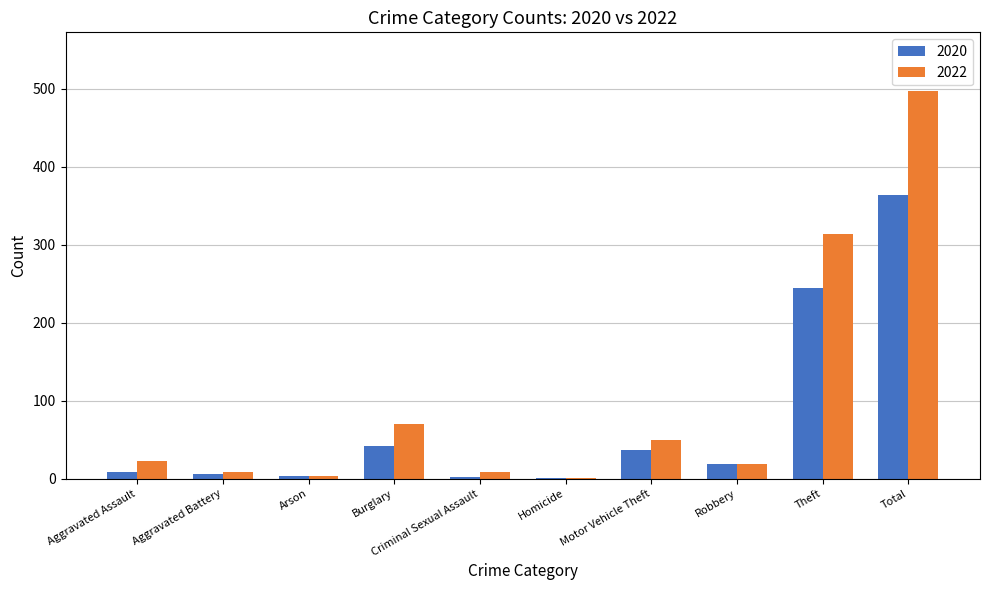

What is the approximate value of 2020 at Total?

364